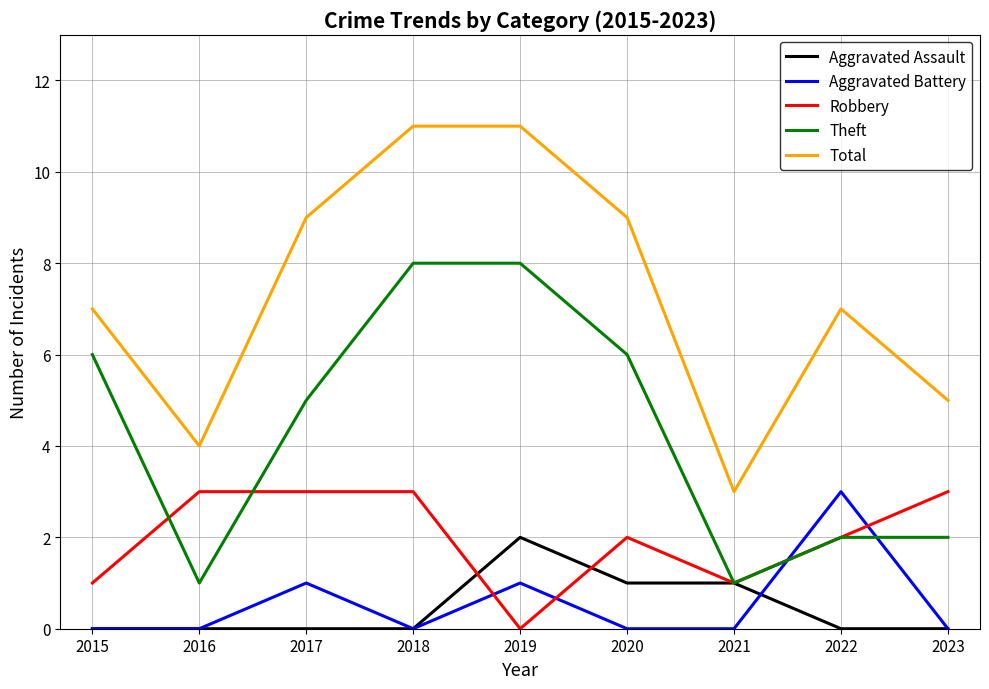

What is the lowest value of the Total series?

3